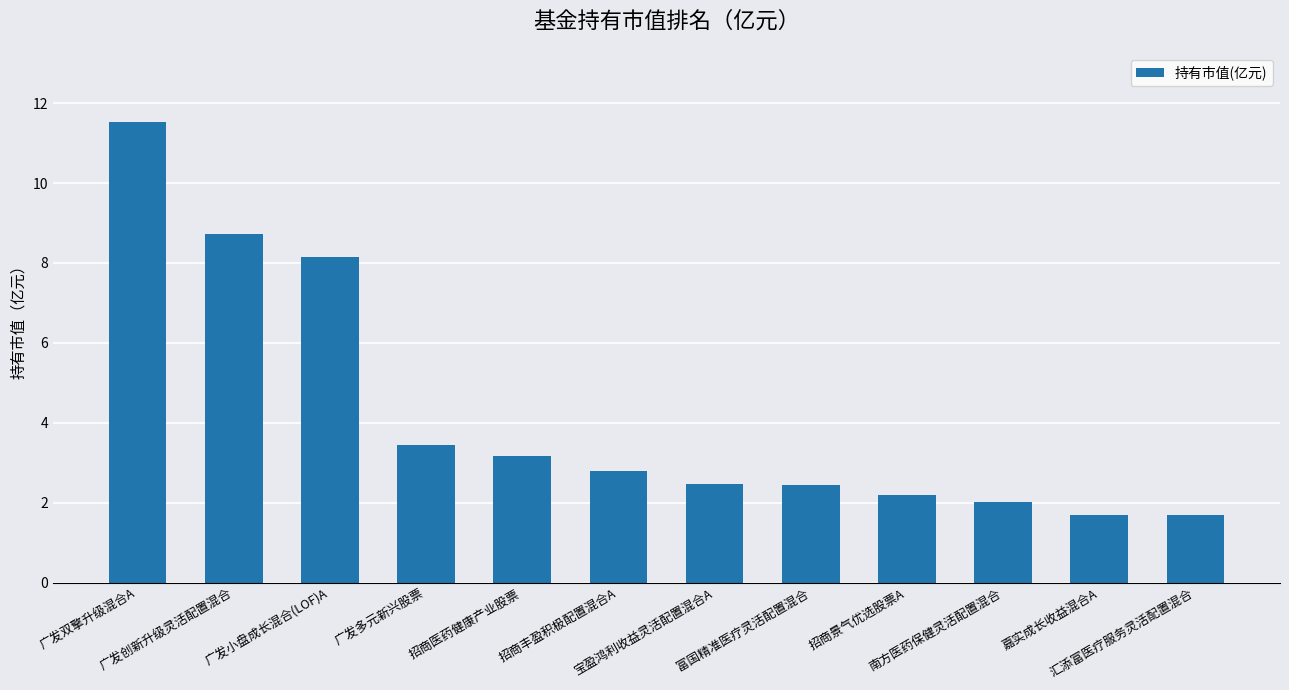

Reading right to left, list all the values displayed in this chart.

汇添富医疗服务灵活配置混合=1.7	嘉实成长收益混合A=1.7	南方医药保健灵活配置混合=2.0	招商景气优选股票A=2.2	富国精准医疗灵活配置混合=2.5	宝盈鸿利收益灵活配置混合A=2.5	招商丰盈积极配置混合A=2.8	招商医药健康产业股票=3.2	广发多元新兴股票=3.4	广发小盘成长混合(LOF)A=8.1	广发创新升级灵活配置混合=8.7	广发双擎升级混合A=11.5